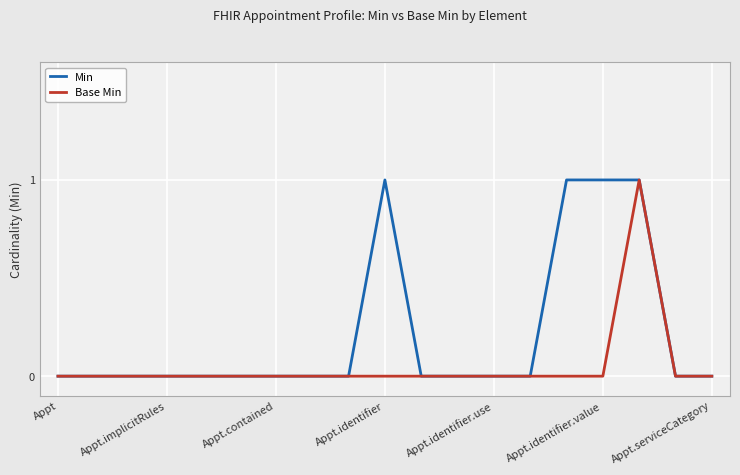

True or false: Base Min has a value of -1 at Appt.

False